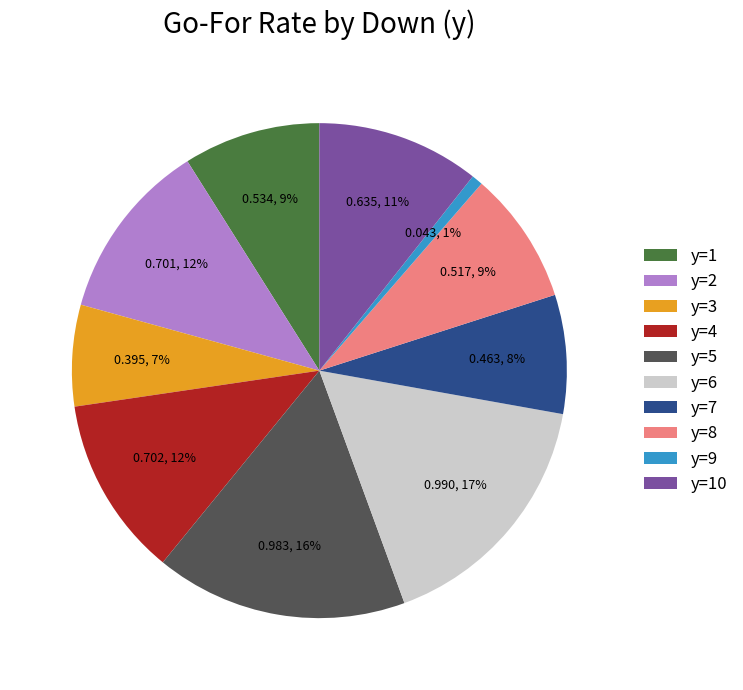

Which slice is the smallest?

y=9